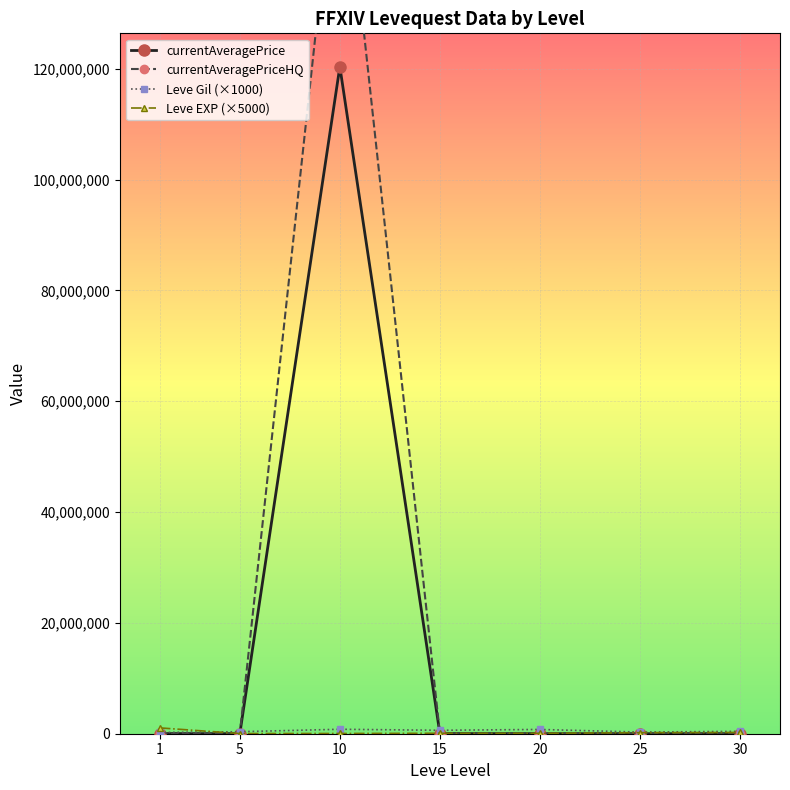

List the labels in order of currentAveragePriceHQ value, largest first.

10, 15, 20, 5, 25, 1, 30